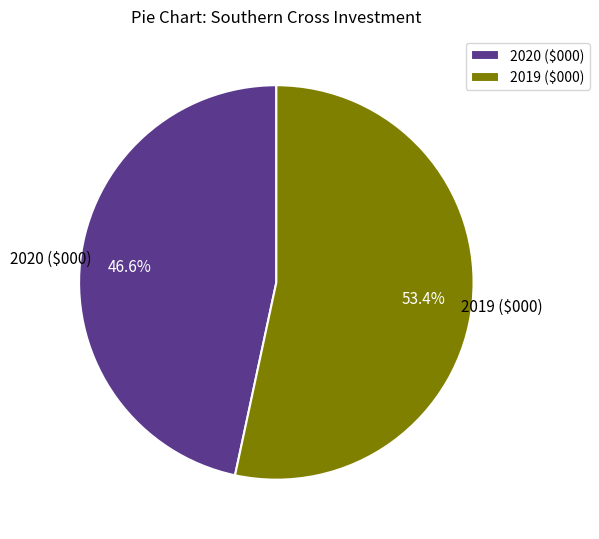

Approximately how many times larger is the value at 2020 ($000) compared to 2019 ($000)?

0.9